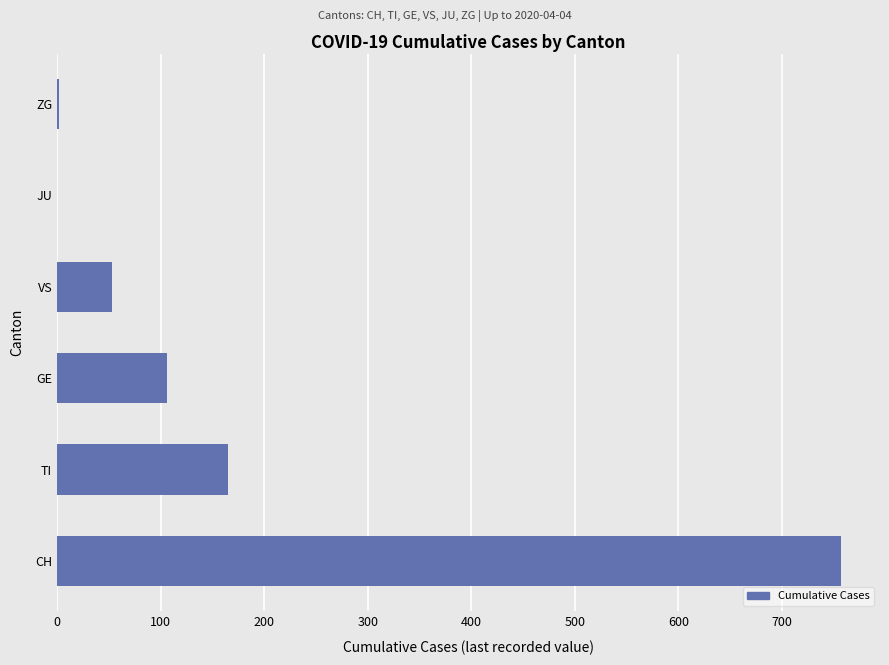

Where is the data nearest to the value 378?

TI